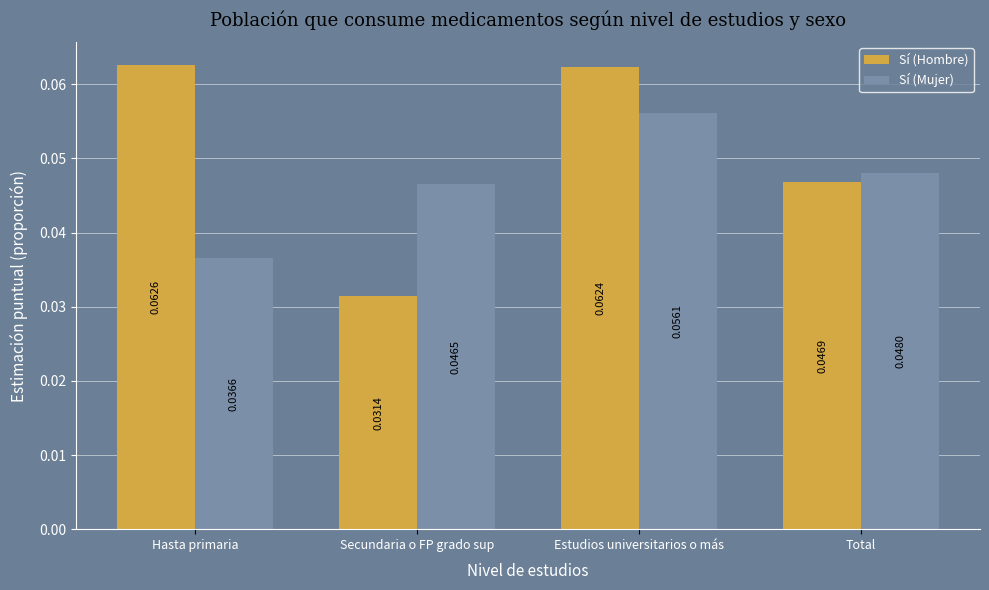

List the series in order of their peak value, highest first.

Sí (Hombre), Sí (Mujer)